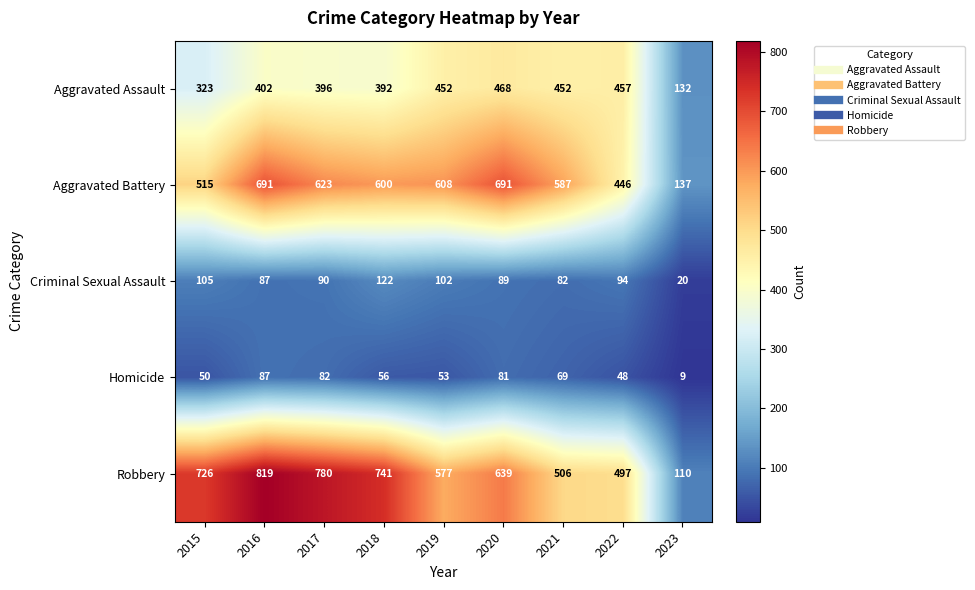

Which series has the widest spread of values?

Robbery